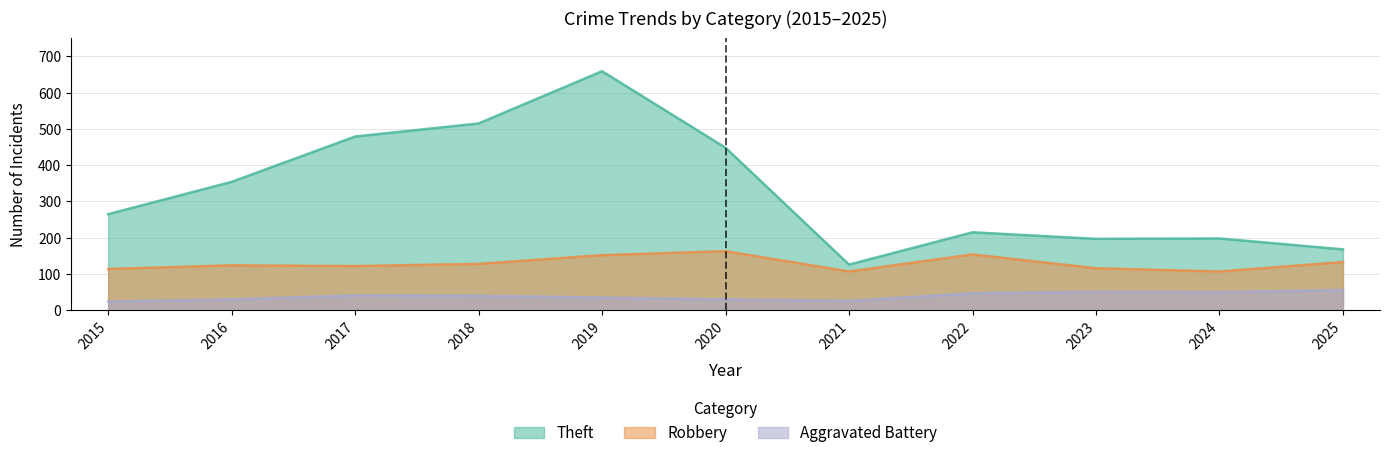

Which has a higher value, 2015 or 2018?

2018